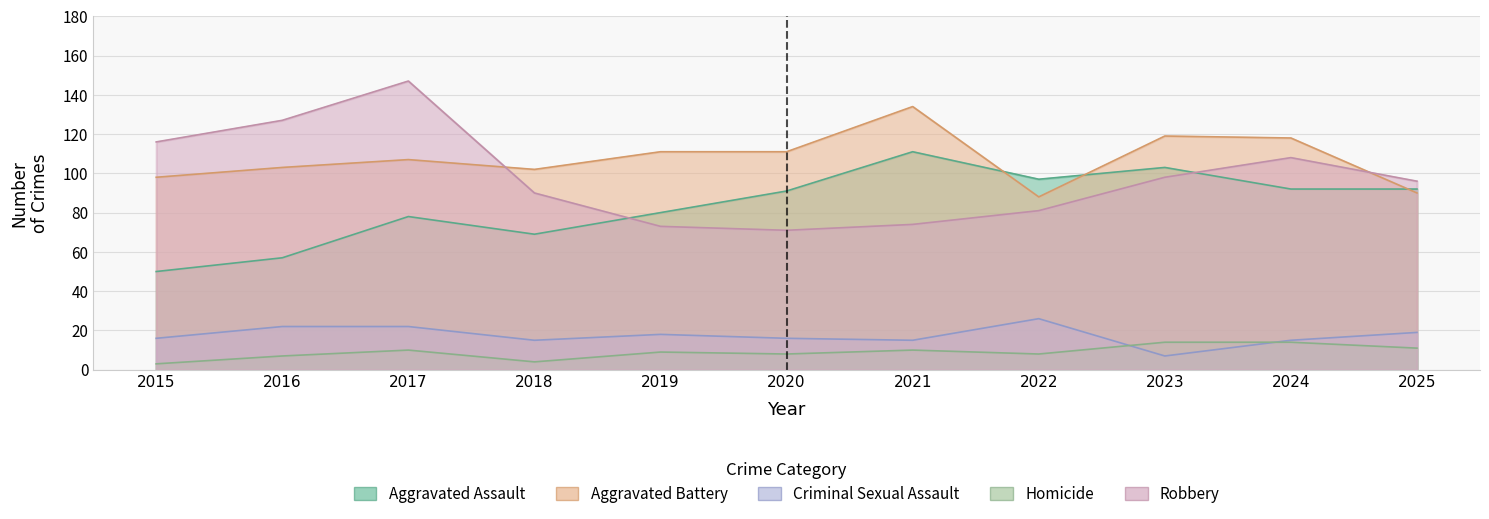

Reading left to right, transcribe all the data shown in this chart.

Aggravated Assault: 2015=50	2016=57	2017=78	2018=69	2019=80	2020=91	2021=111	2022=97	2023=103	2024=92	2025=92
Aggravated Battery: 2015=98	2016=103	2017=107	2018=102	2019=111	2020=111	2021=134	2022=88	2023=119	2024=118	2025=90
Criminal Sexual Assault: 2015=16	2016=22	2017=22	2018=15	2019=18	2020=16	2021=15	2022=26	2023=7	2024=15	2025=19
Homicide: 2015=3	2016=7	2017=10	2018=4	2019=9	2020=8	2021=10	2022=8	2023=14	2024=14	2025=11
Robbery: 2015=116	2016=127	2017=147	2018=90	2019=73	2020=71	2021=74	2022=81	2023=98	2024=108	2025=96